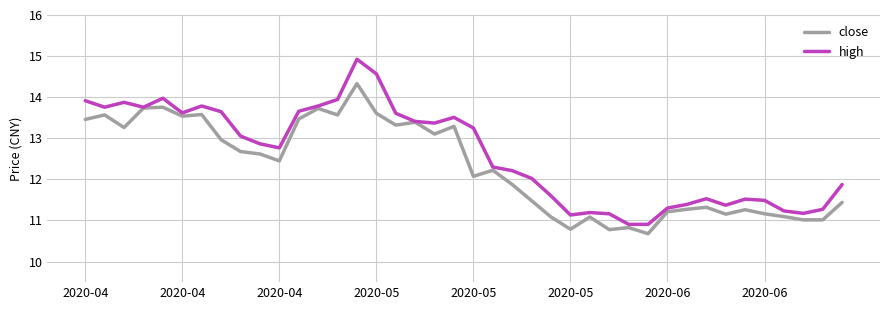

What is the minimum value shown in the chart?

10.7